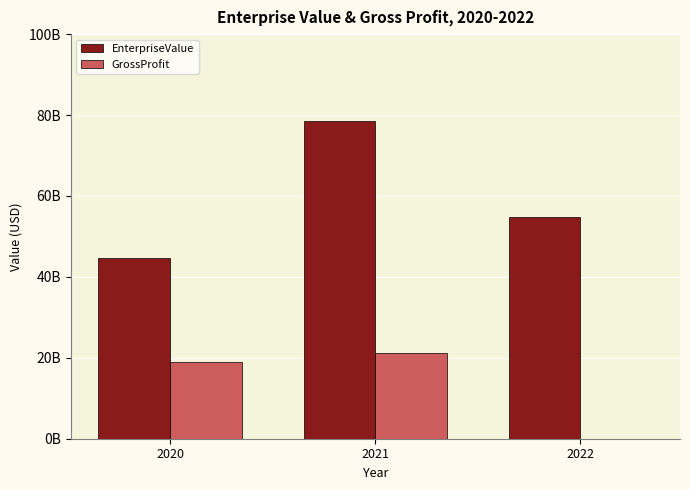

Are the bars grouped side by side (vs. stacked)?

Yes